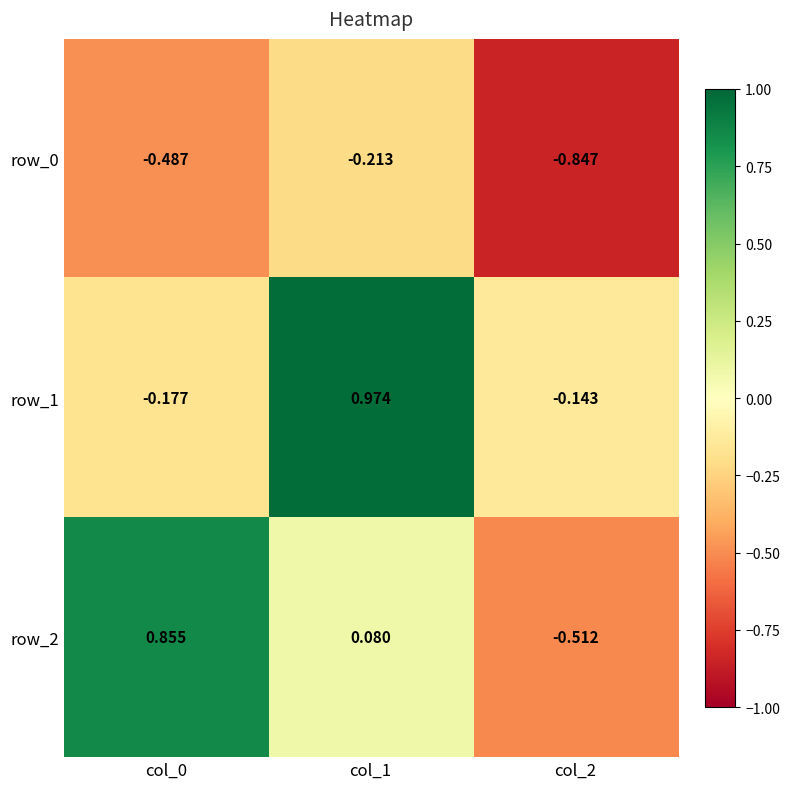

How many values in row_2 are below zero?

1